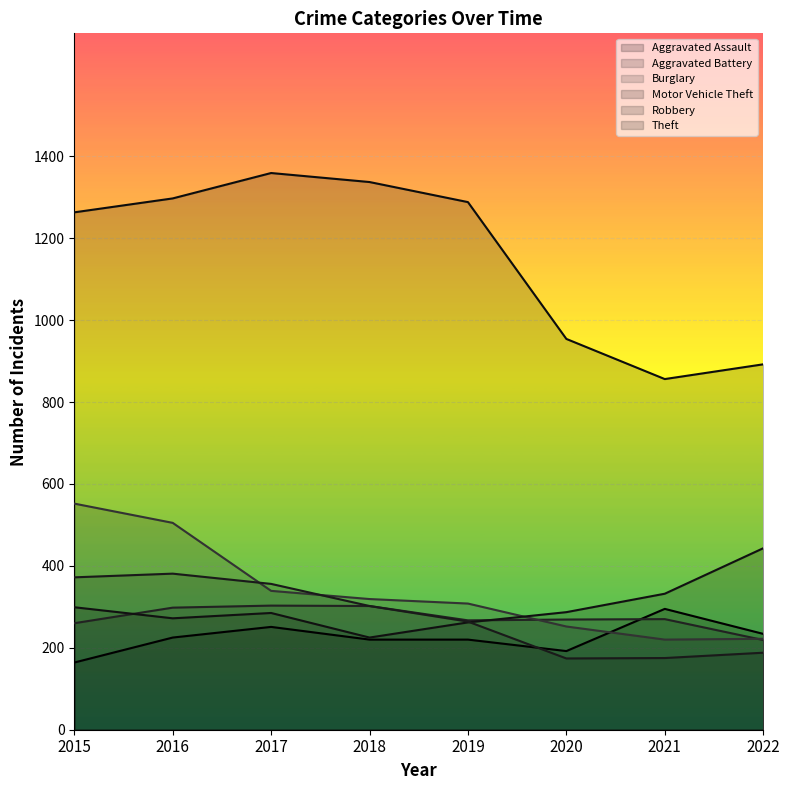

What are all the series names shown in the legend?

Aggravated Assault, Aggravated Battery, Burglary, Motor Vehicle Theft, Robbery, Theft